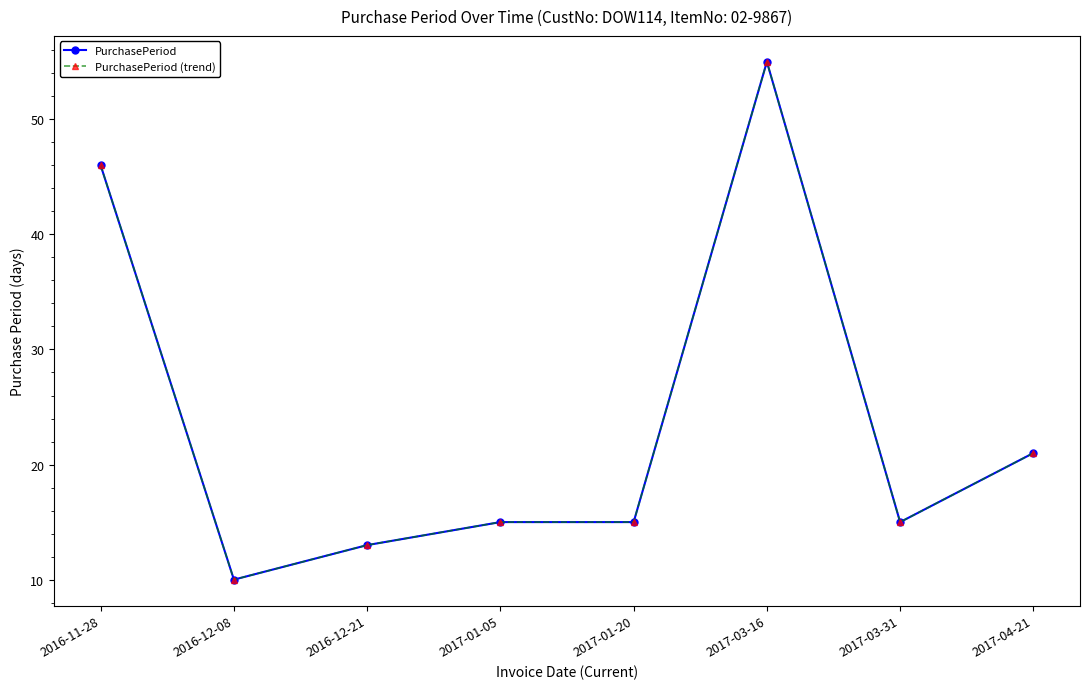

Reading right to left, transcribe all the data shown in this chart.

PurchasePeriod: 21	15	55	15	15	13	10	46
PurchasePeriod (trend): 21	15	55	15	15	13	10	46